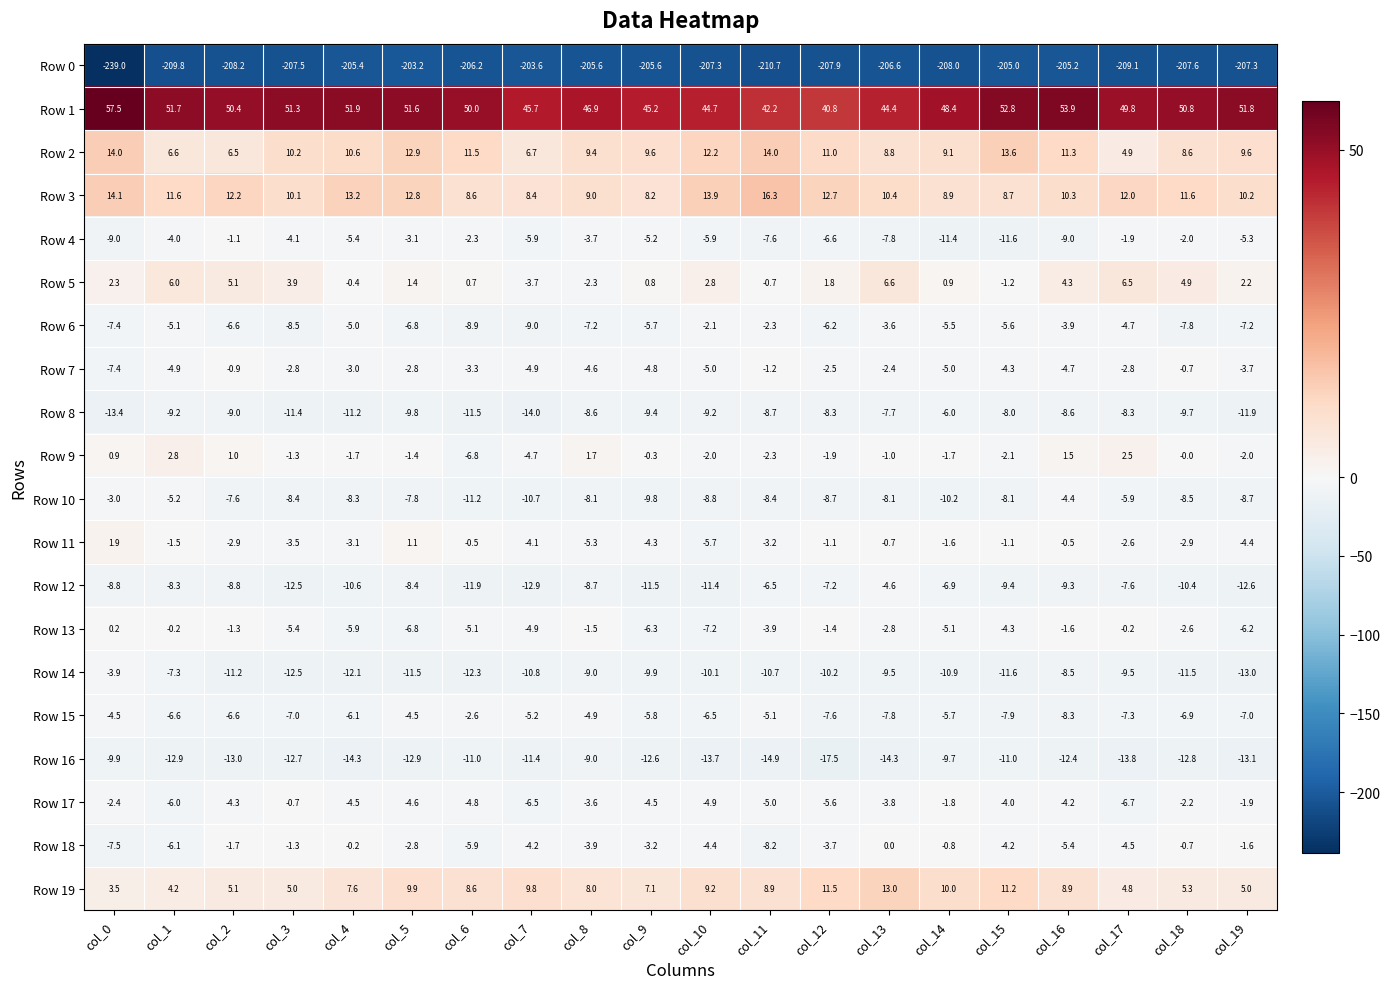

At which category does the chart reach its peak across all series?

col_0